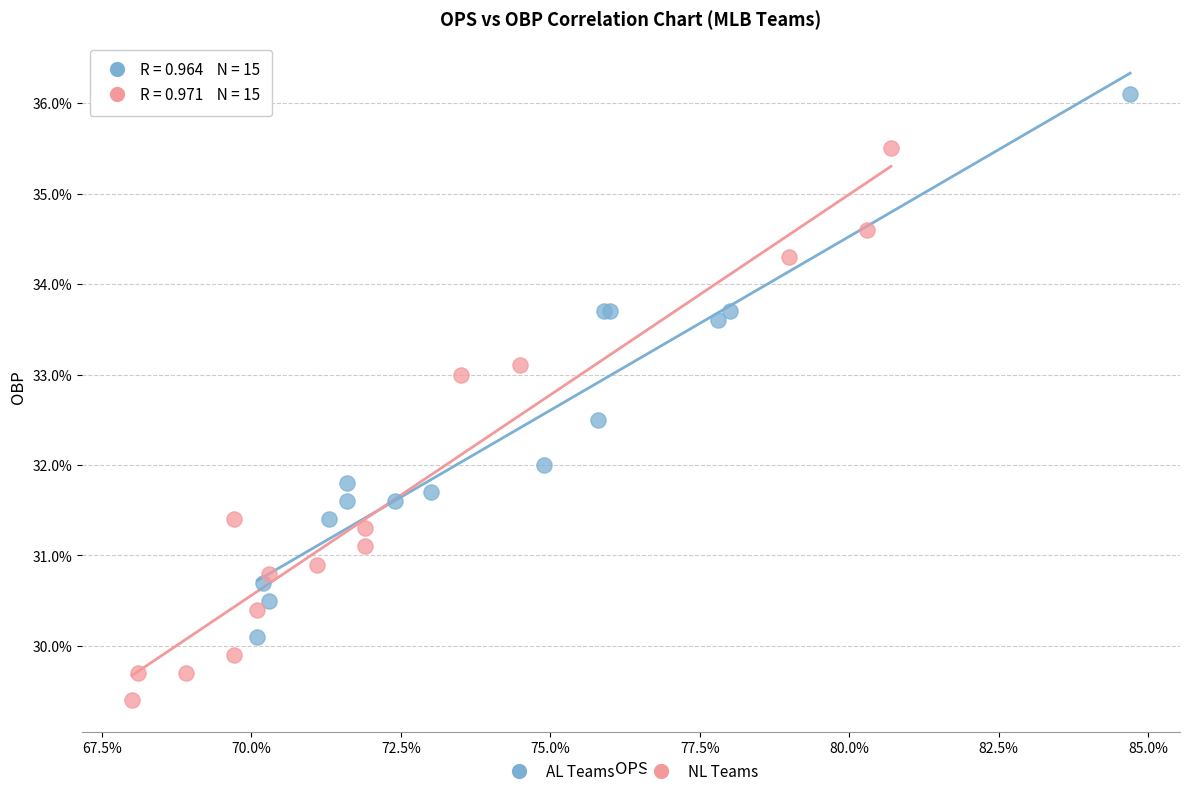

Which series reaches the minimum Y coordinate?

NL Teams